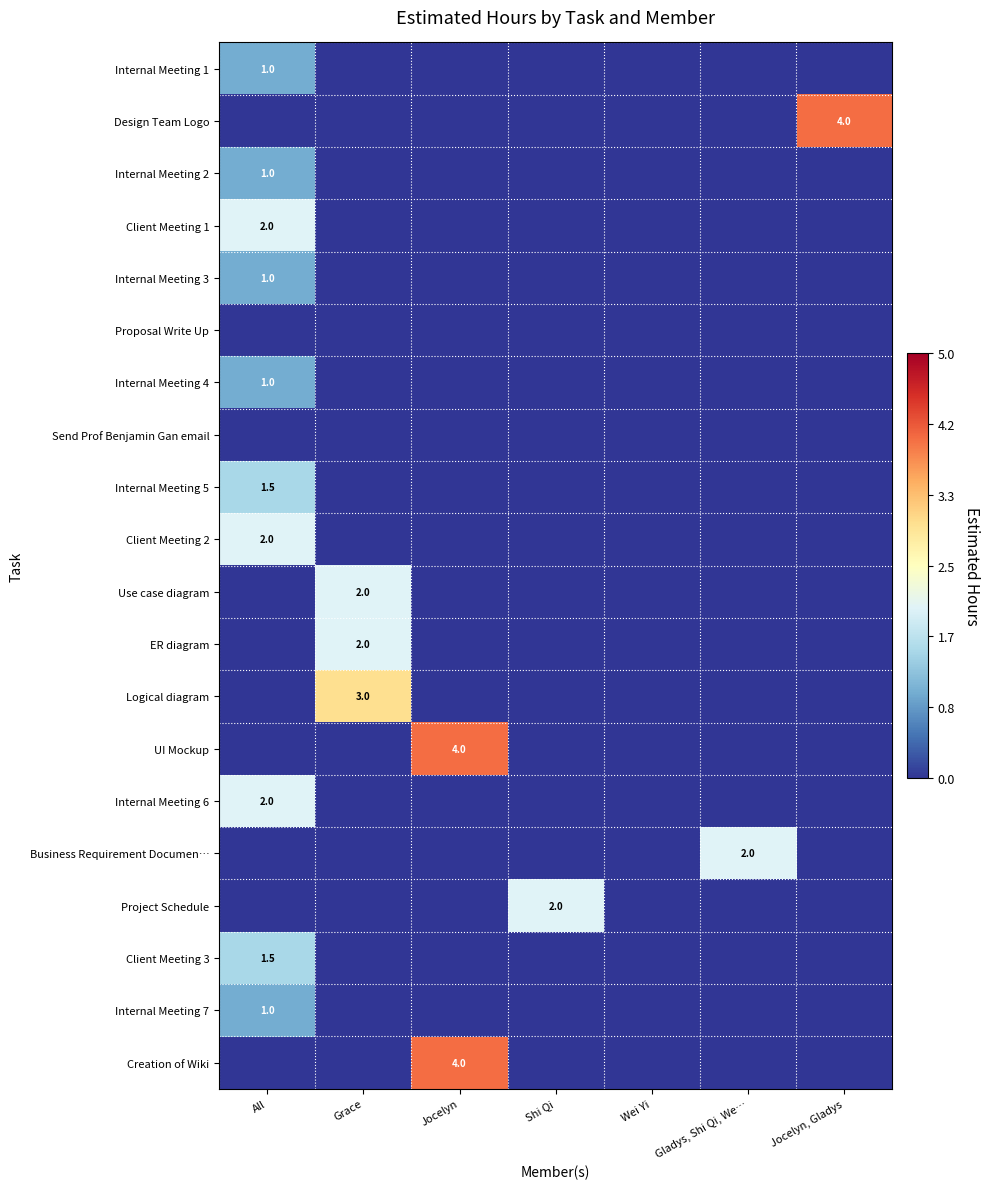

True or false: Business Requirement Documen… has a value of 0.8 at Gladys, Shi Qi, We….

False